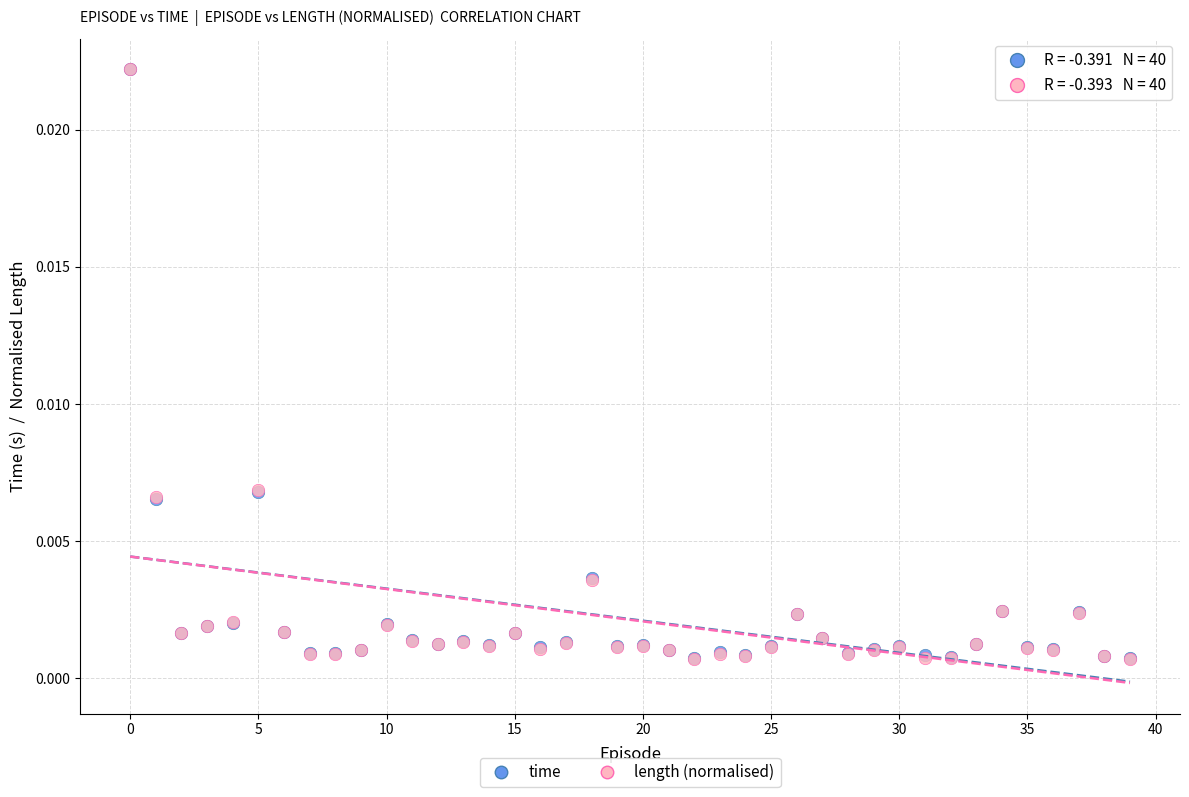

What are all the series names shown in the legend?

time, length (normalised)